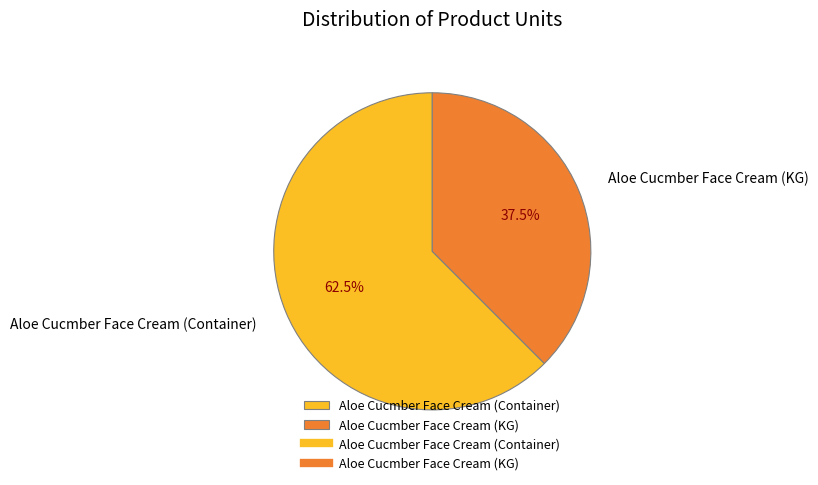

Between Aloe Cucmber Face Cream (Container) and Aloe Cucmber Face Cream (KG), which is larger?

Aloe Cucmber Face Cream (Container)